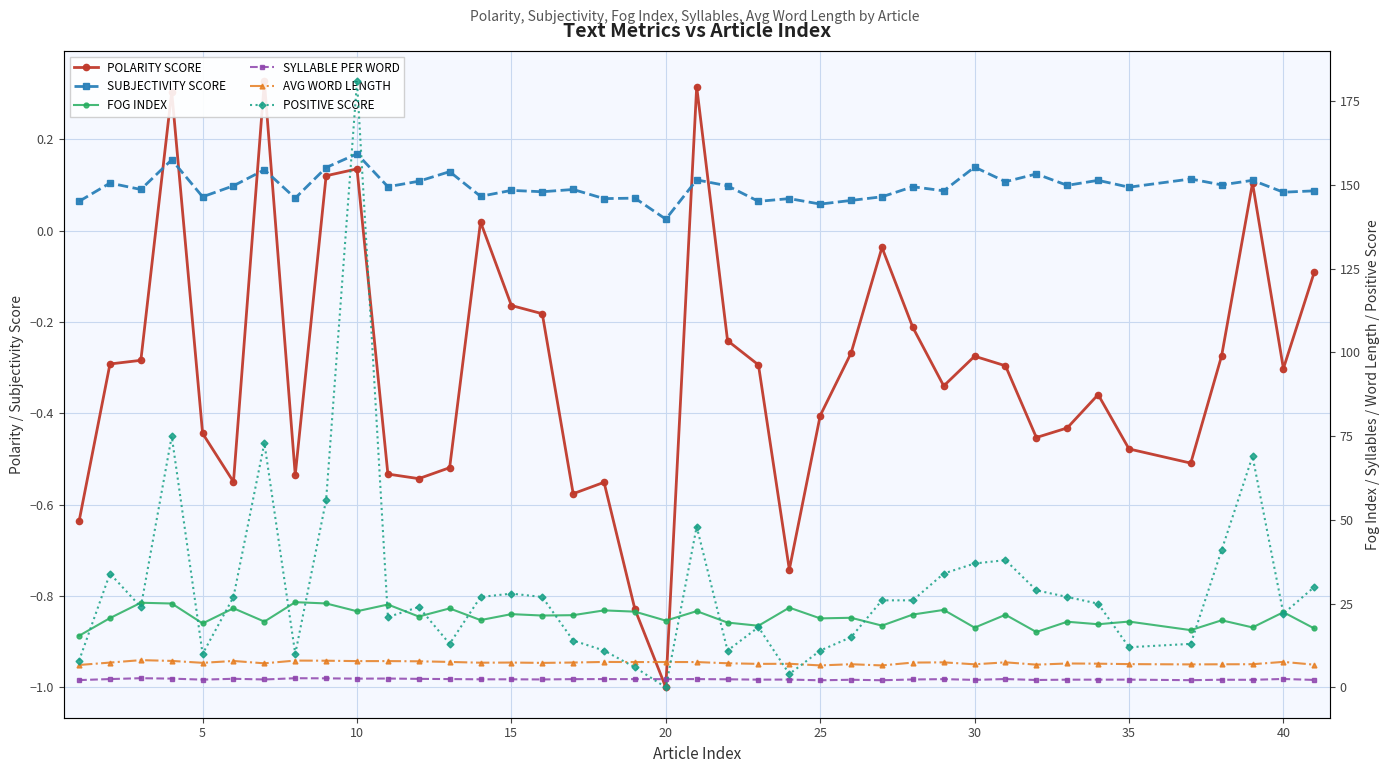

Where is SUBJECTIVITY SCORE nearest to the value 0?

20